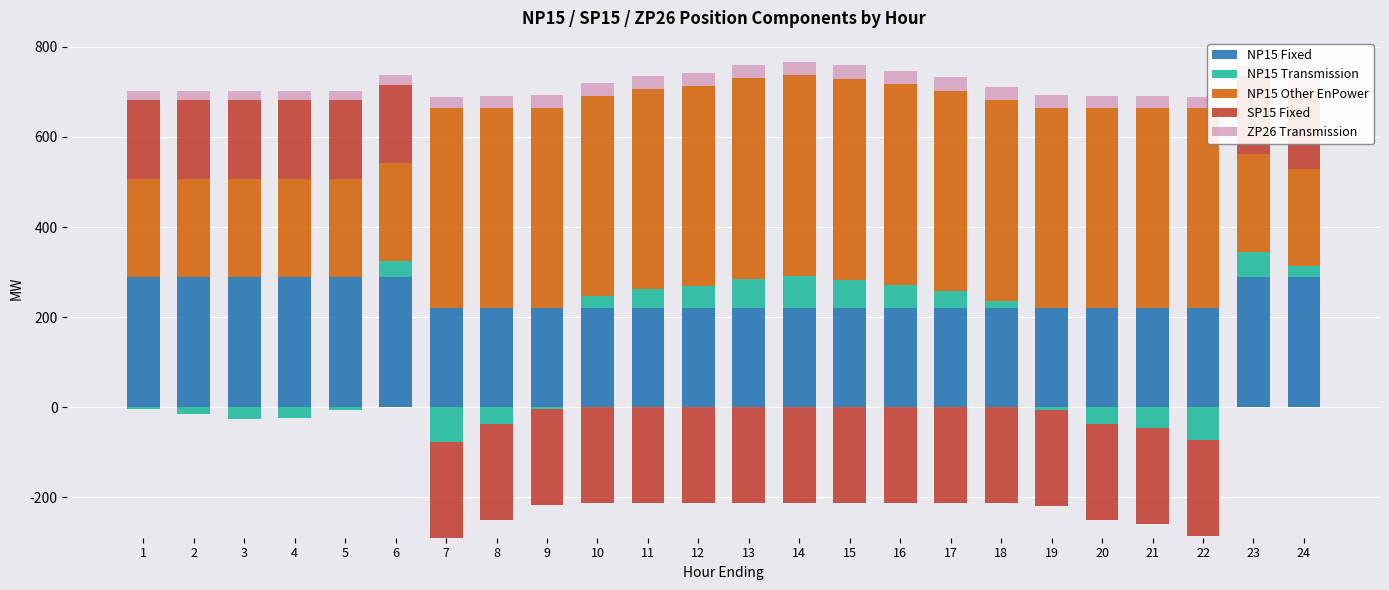

What are all the series names shown in the legend?

NP15 Fixed, NP15 Transmission, NP15 Other EnPower, SP15 Fixed, ZP26 Transmission